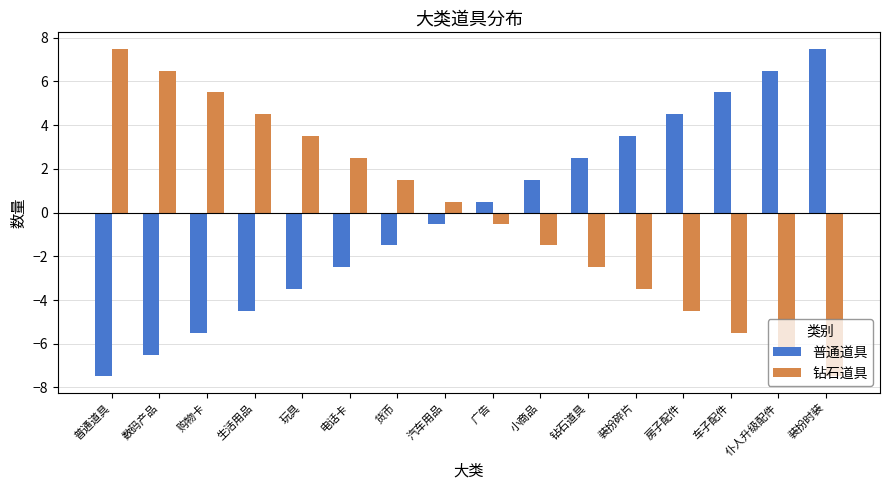

What position from the left is 广告?

9